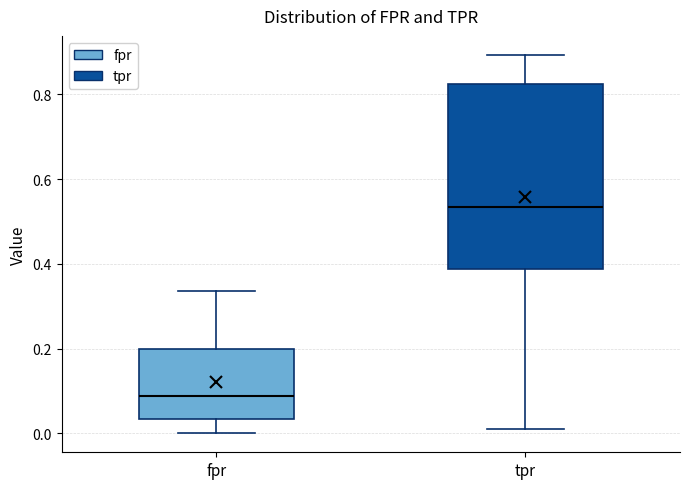

Where does the median line of the box for tpr sit on the y-axis? The values are not printed on the chart, so give them approximately, as read against the axis.

0.54